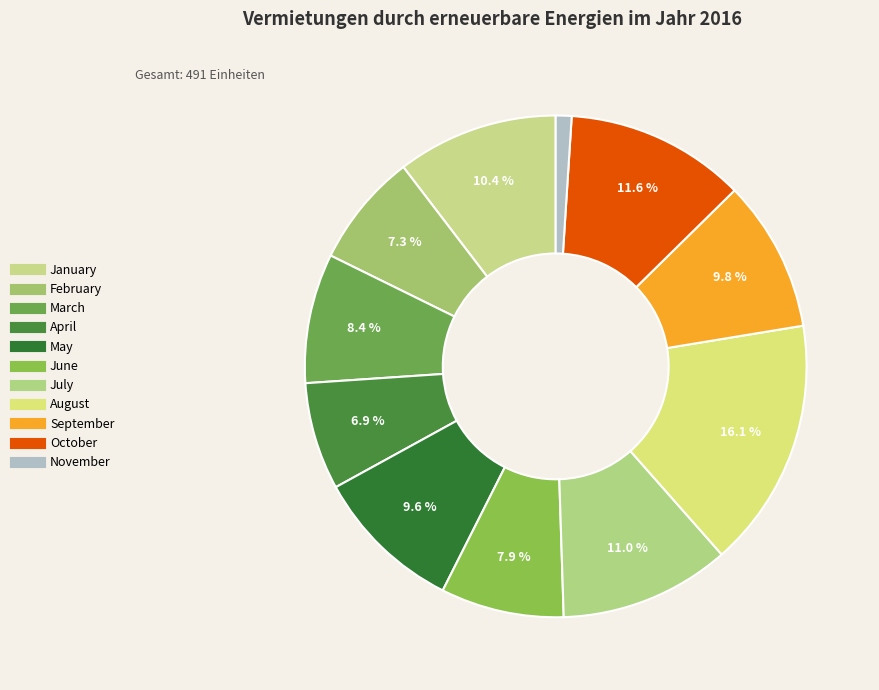

How many segments does this pie chart have?

11